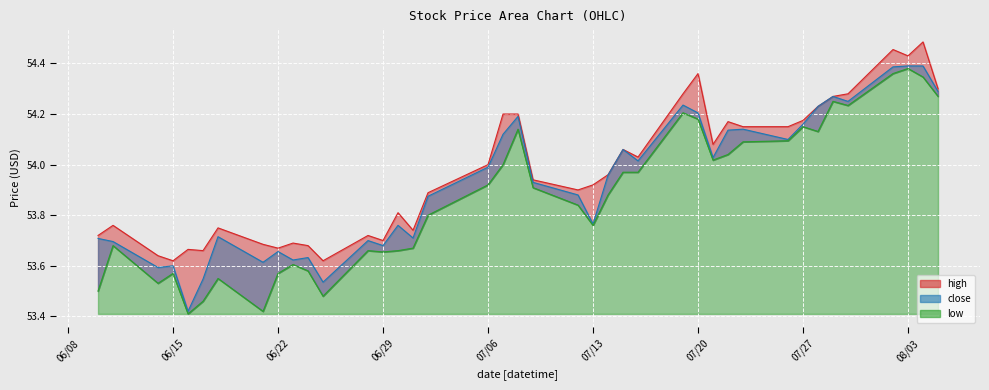

What is the value of the low point at the 36th from the left?

54.2